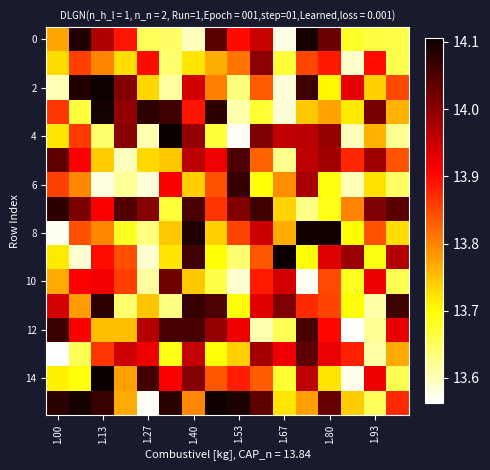

Which series has the largest range (max minus min)?

4